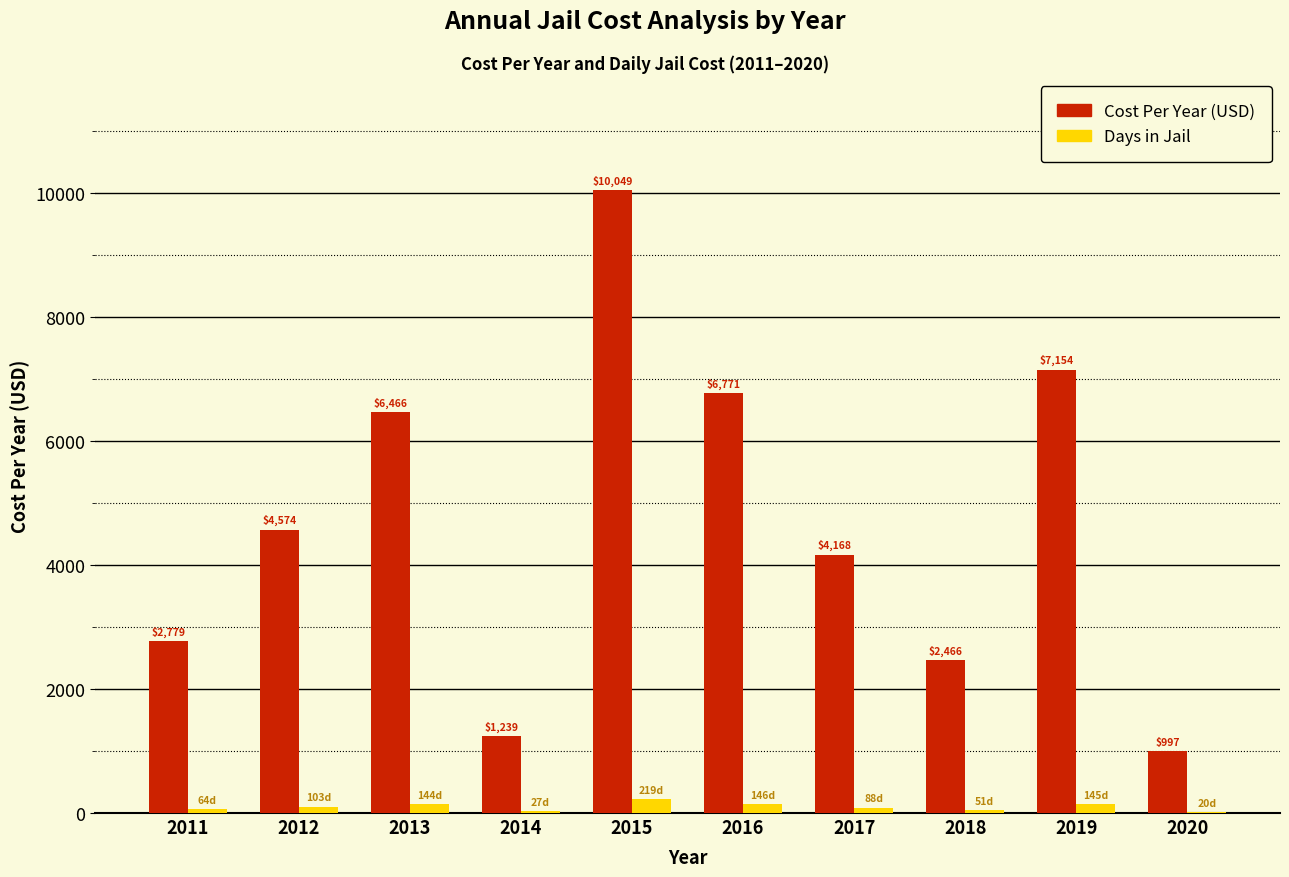

At which category is the sum across all series the highest?

2015